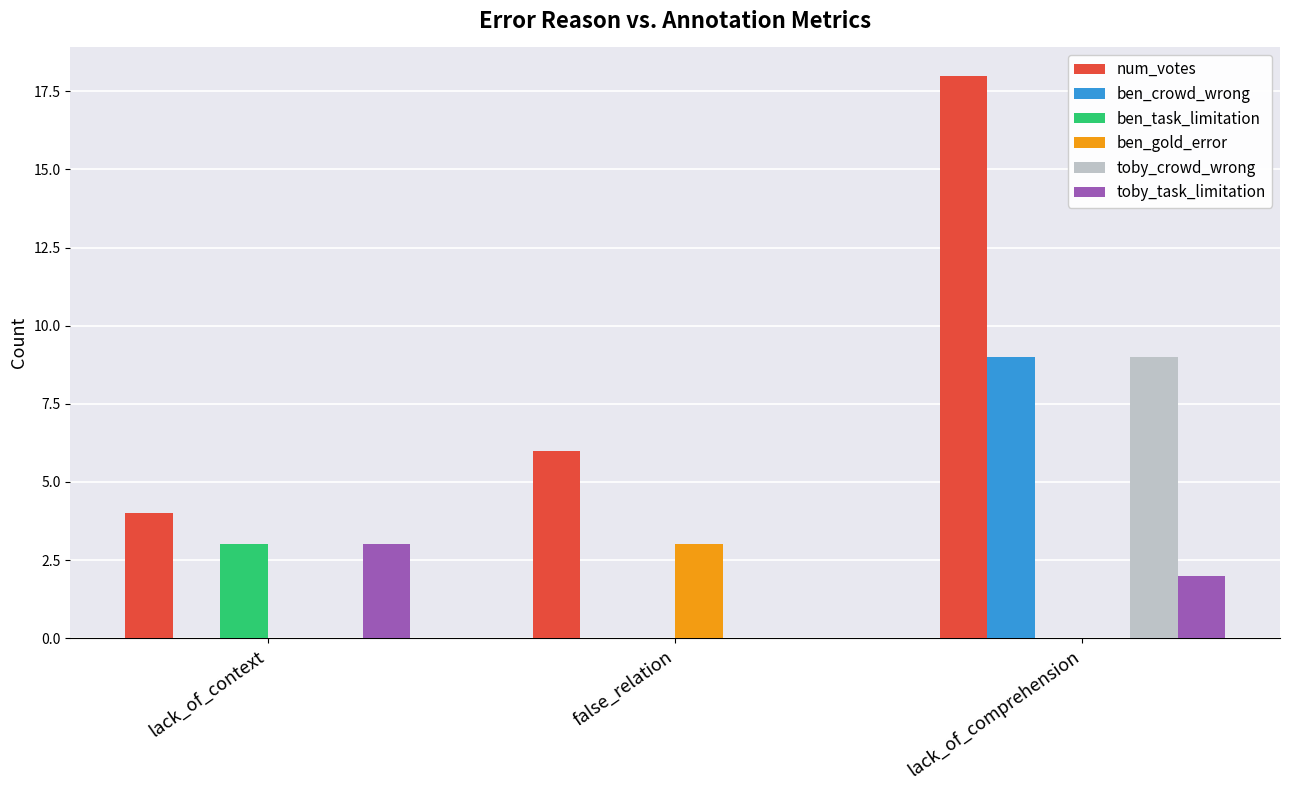

What is the maximum value shown in the chart?

18